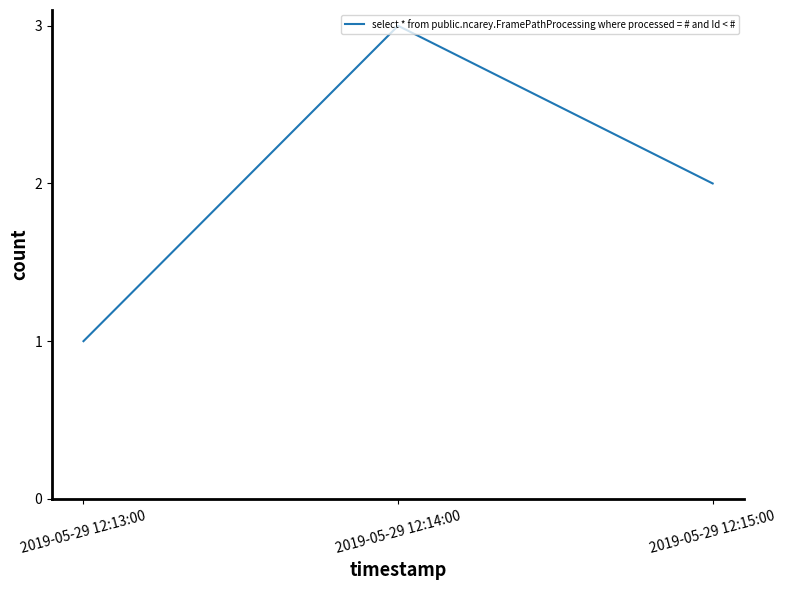

List the labels in order of value, smallest first.

2019-05-29 12:13:00, 2019-05-29 12:15:00, 2019-05-29 12:14:00